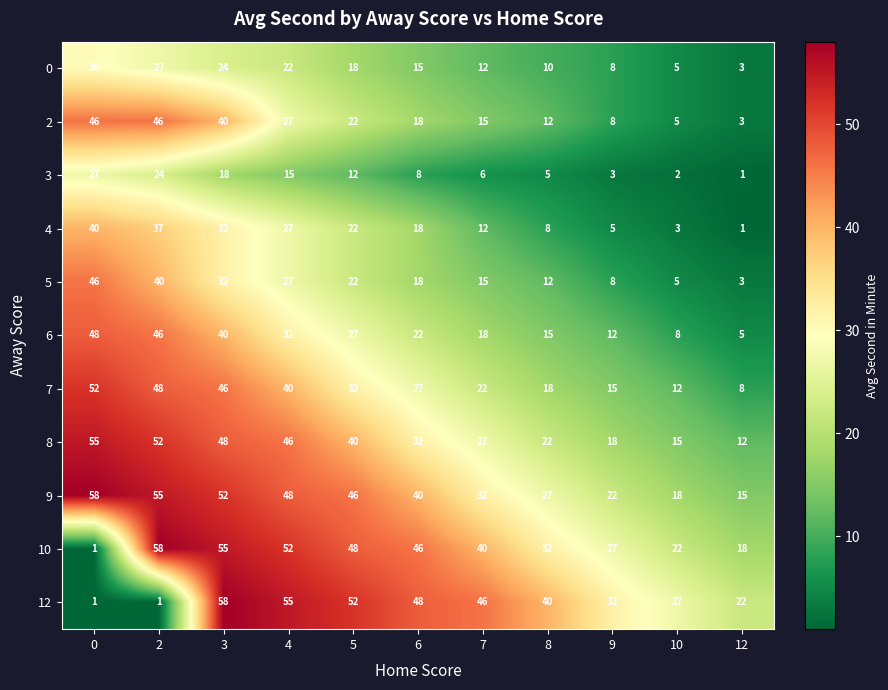

The 7 series shows 18 at 4. True or false?

False